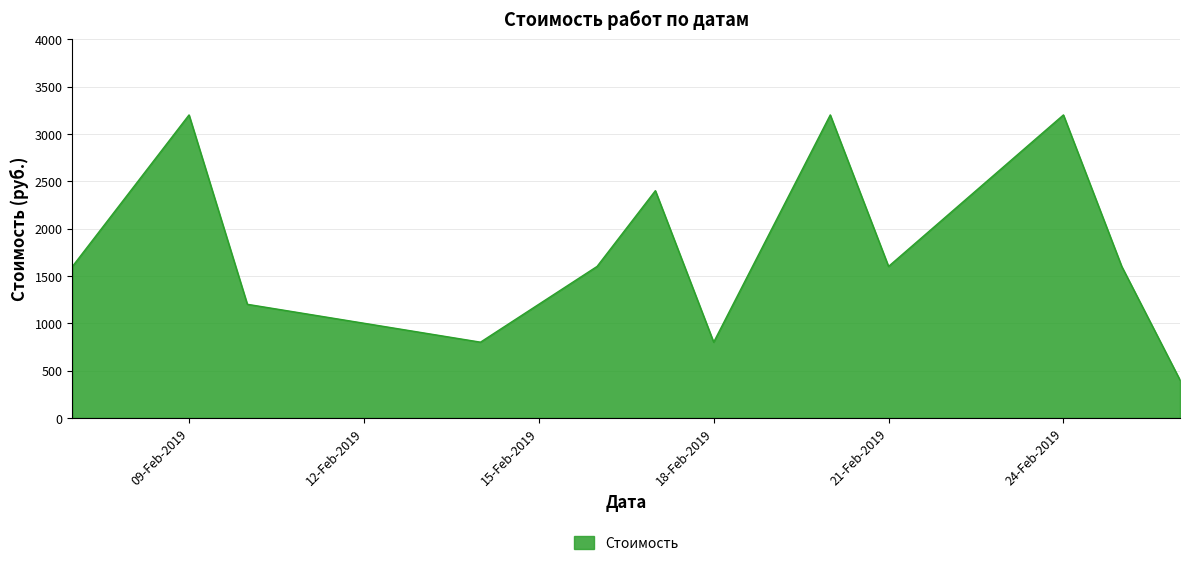

What is the sum of the values at 2019-02-24 and 2019-02-20?

6400